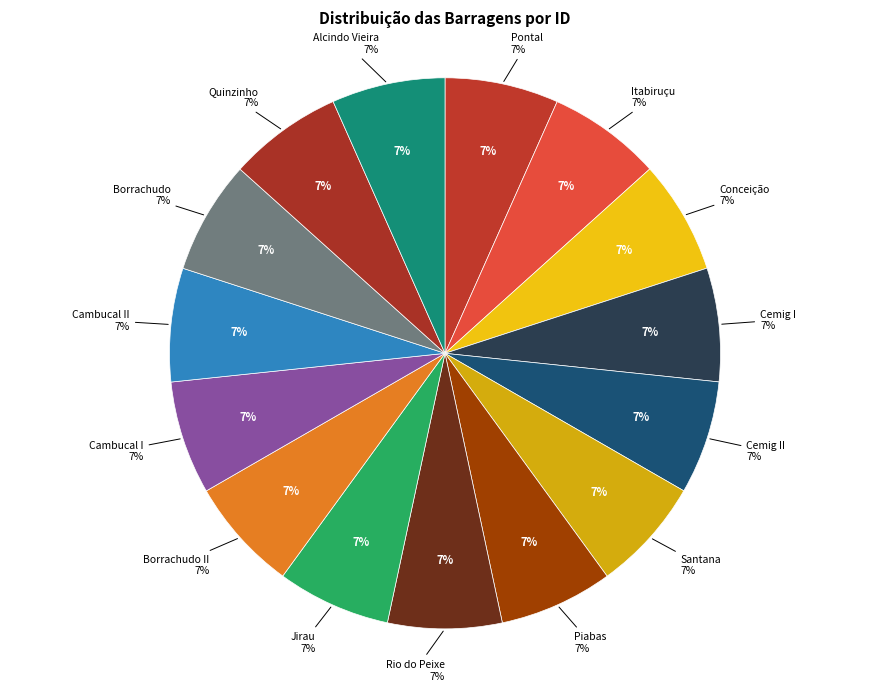

To the nearest percent, what percentage of the pie is Cambucal II?

7%